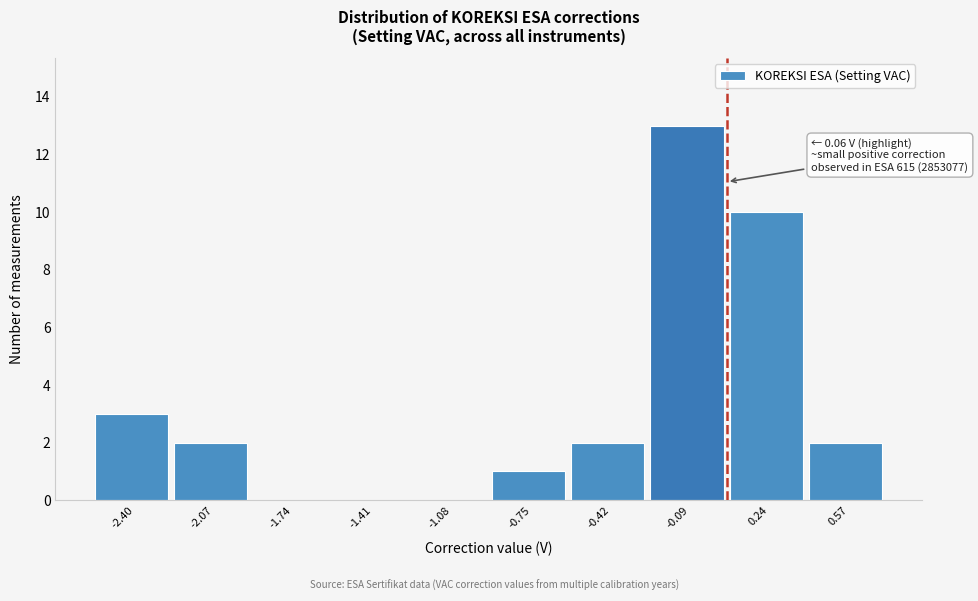

Which range on the x-axis has the tallest bar?

-0.25 to 0.05